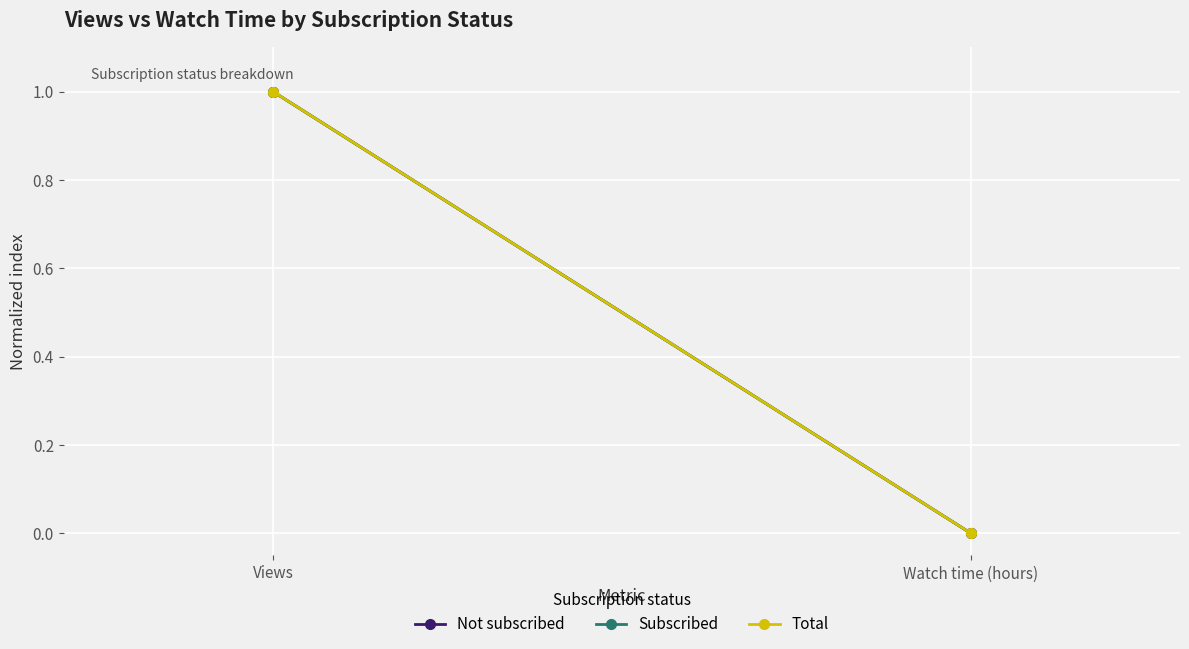

At which label does Subscribed reach its peak?

Views